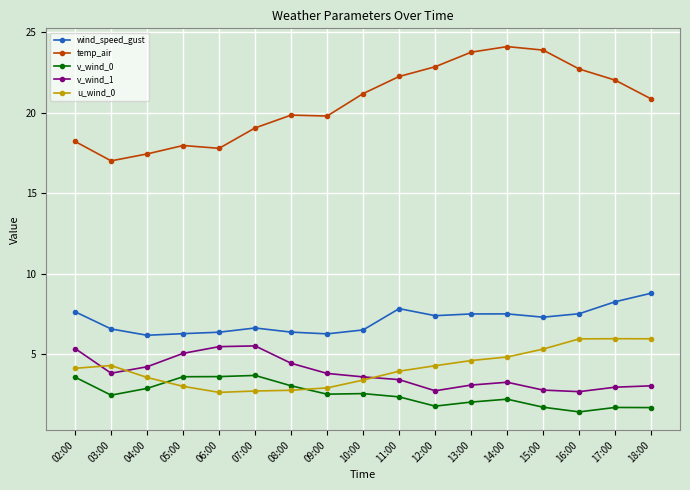

True or false: v_wind_1 and v_wind_0 intersect in this chart.

False